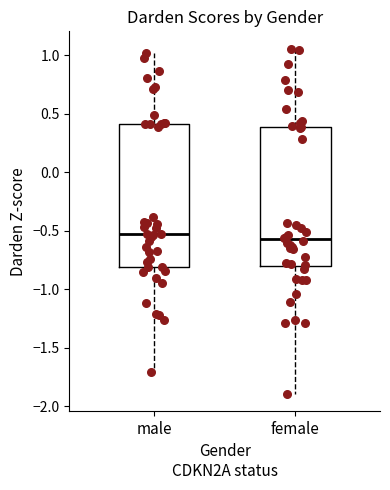

Where does the lower whisker of the box for female end on the y-axis? The values are not printed on the chart, so give them approximately, as read against the axis.

-1.90